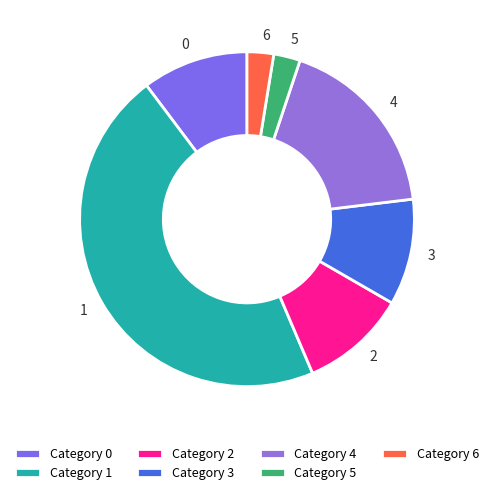

Is the sum of 2 and 5 greater than half?

No